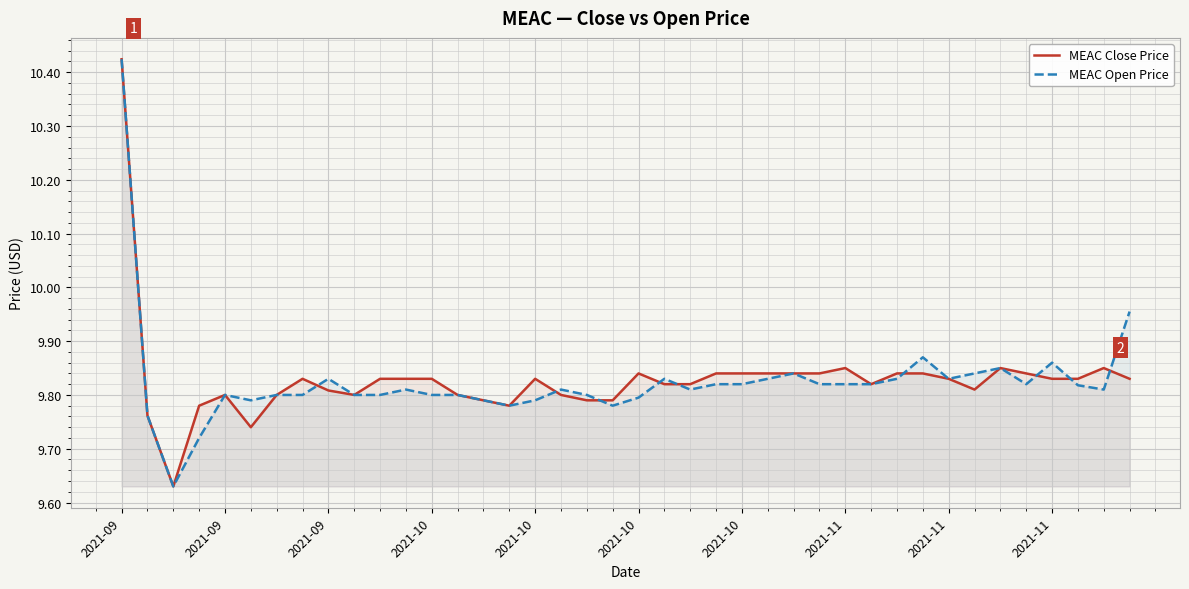

What is the difference between the maximum and second lowest values in the MEAC Open Price series?

0.7